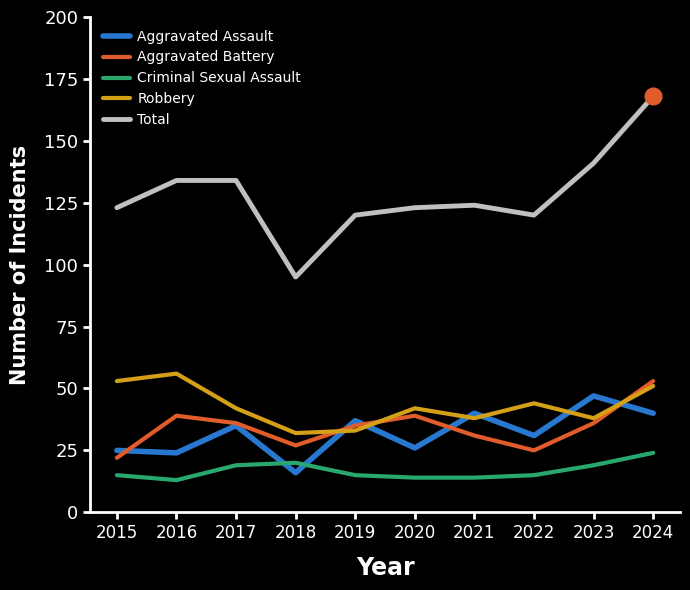

Which series changed the most between 2019 and 2024?

Total